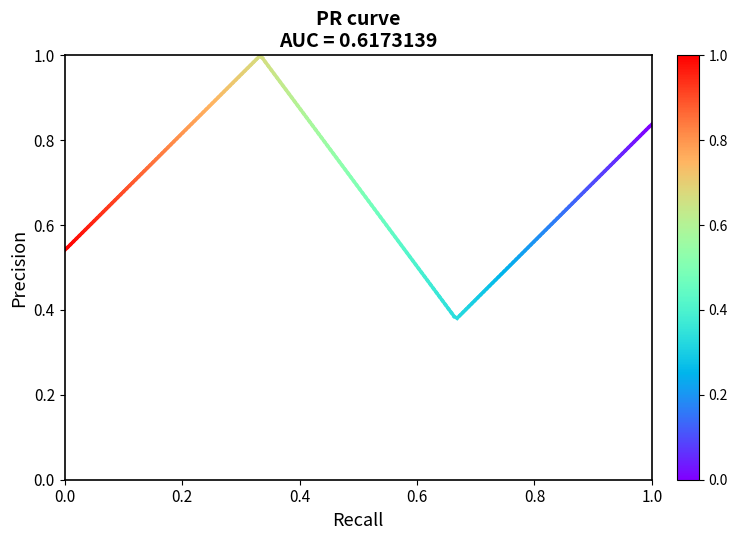

Which has a higher value, 0.0 or 0.2?

0.2